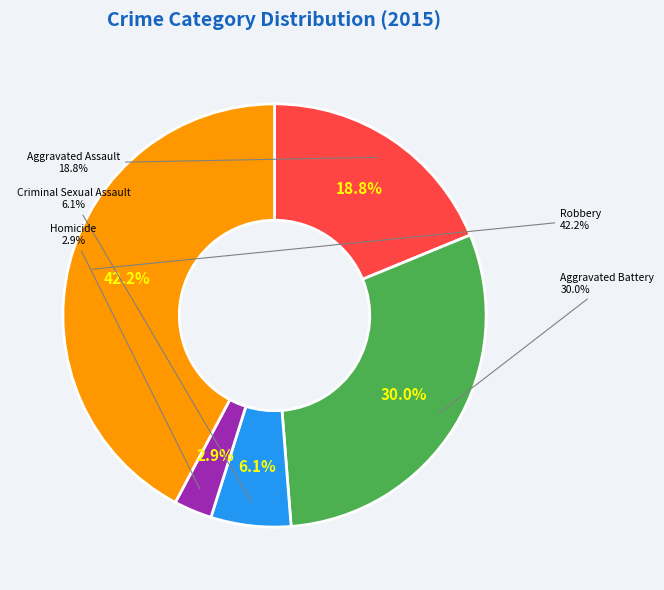

What is the change in value from Aggravated Assault to Homicide?

-273